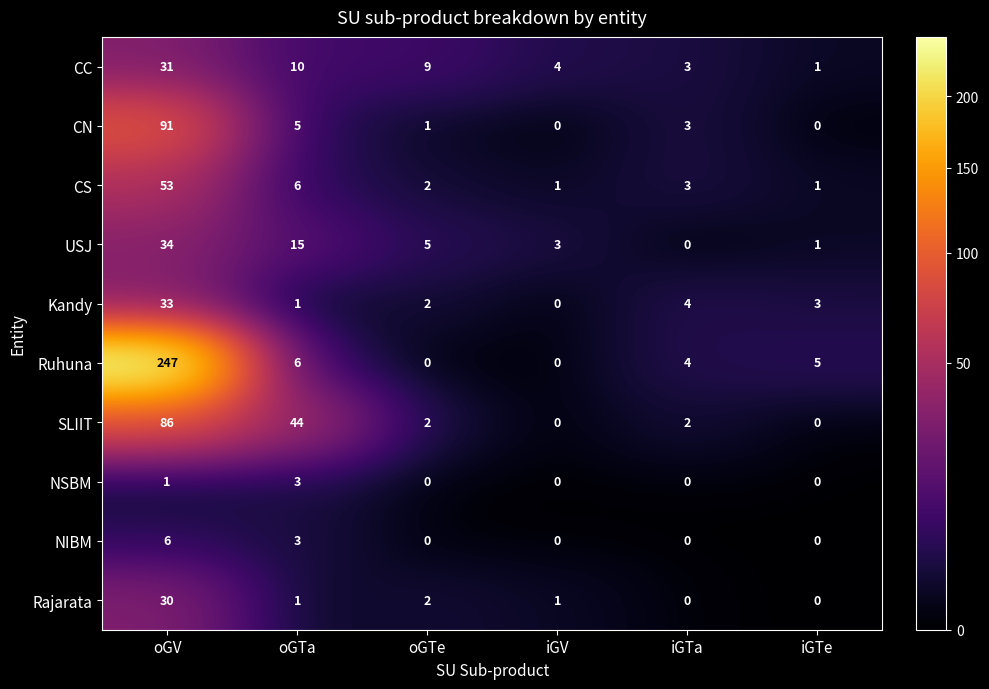

True or false: CN has a value of 5 at oGTa.

True